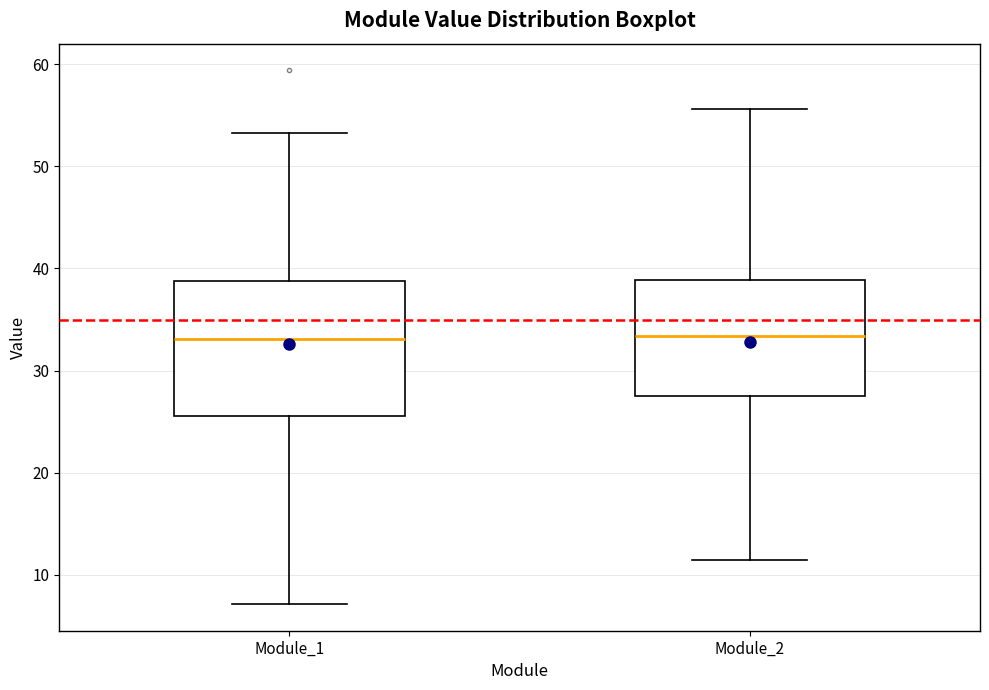

Reading left to right, read every box against the y-axis: the position of its median line, the range the box covers, and the ends of its whiskers. The values are not printed on the chart, so give them approximately, as read against the axis.

Module_1: median 33, box 26 to 39, whiskers 7 to 53
Module_2: median 33, box 27 to 39, whiskers 11 to 56